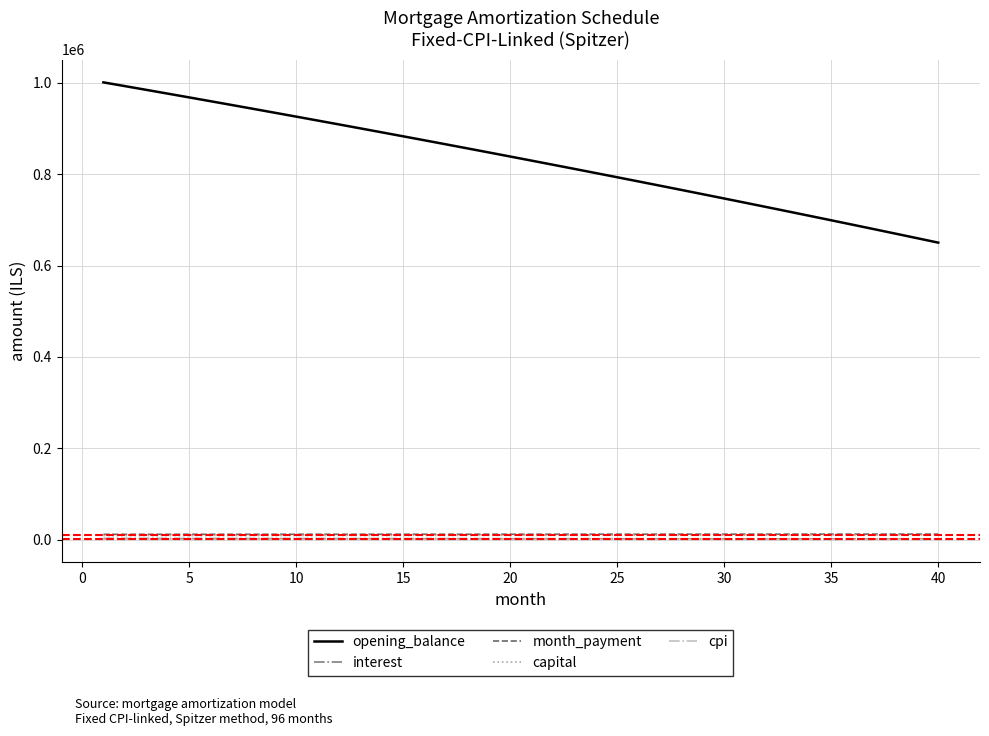

Which series has the widest spread of values?

opening_balance